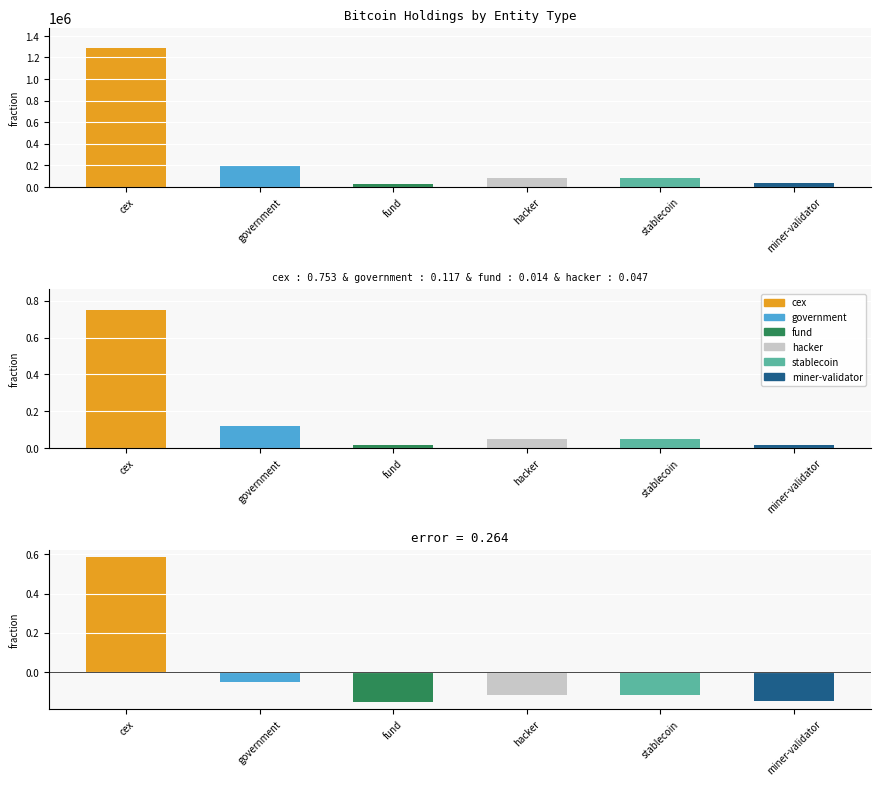

At which category does the chart reach its minimum across all series?

fund